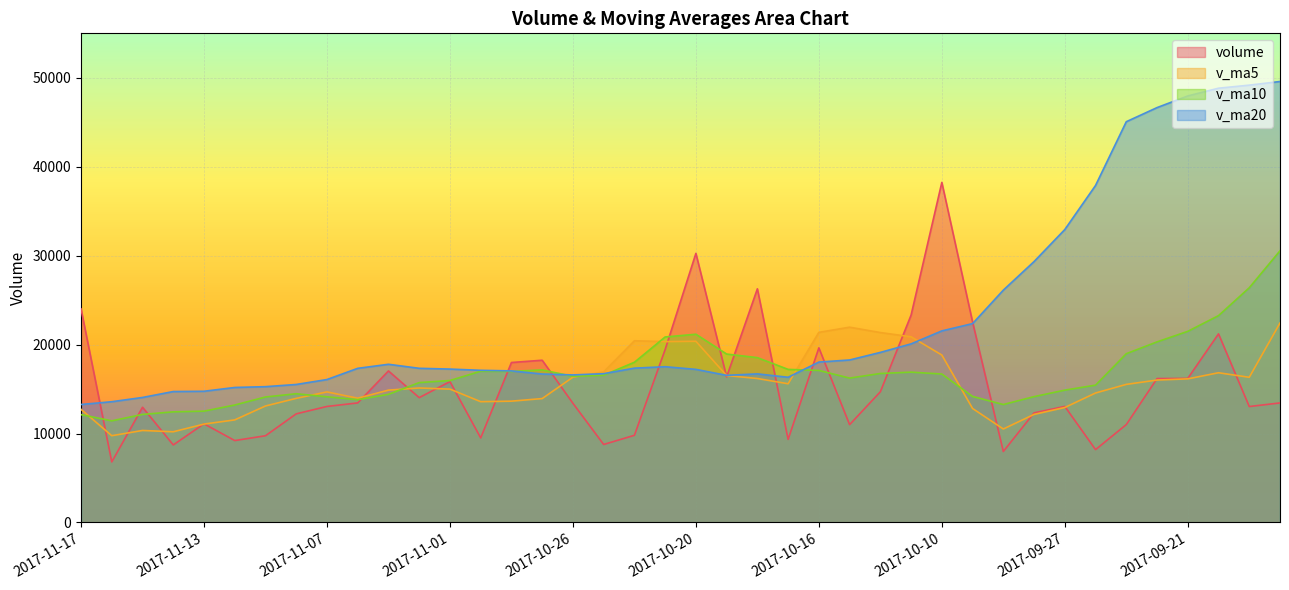

What is the difference between the volume values at 2017-11-16 and 2017-11-08?

5406.4